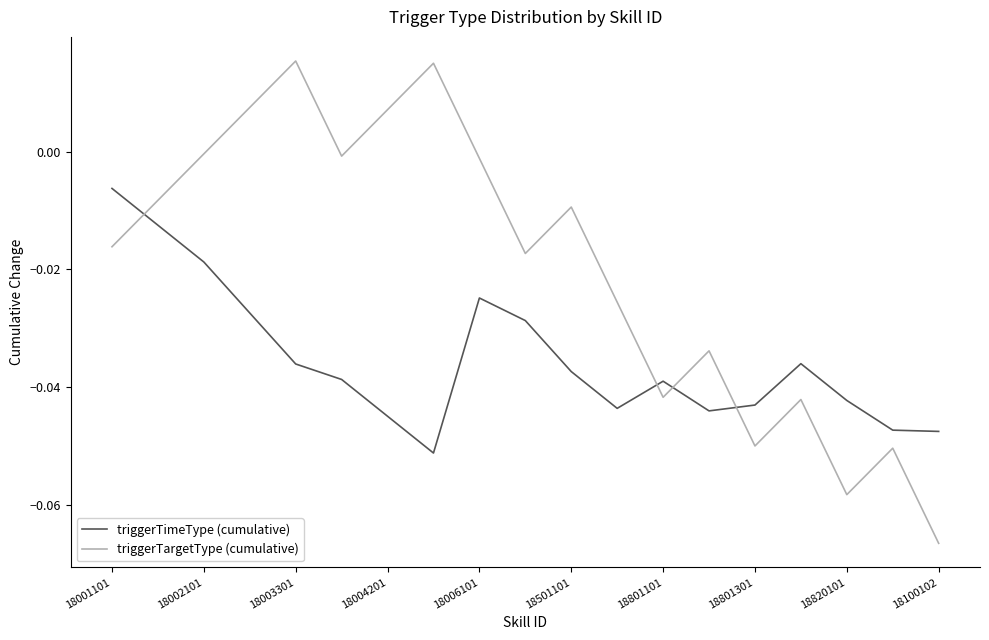

Which series has the largest range (max minus min)?

triggerTargetType (cumulative)